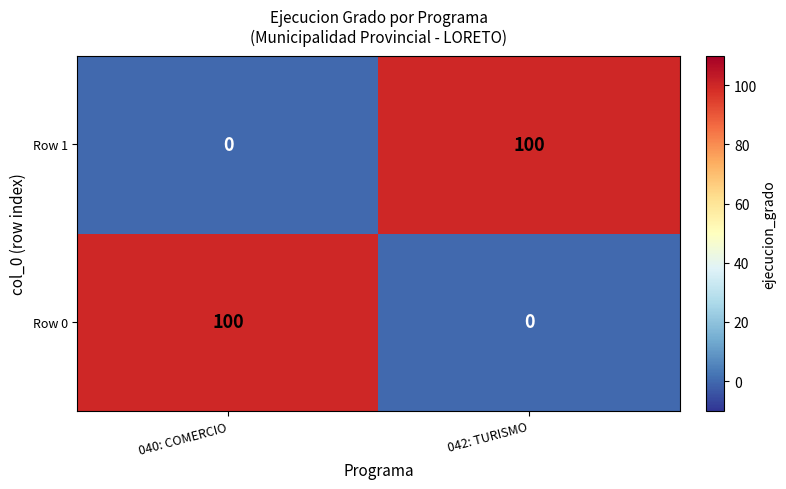

Rank the categories by Row 0 value from highest to lowest.

040: COMERCIO, 042: TURISMO